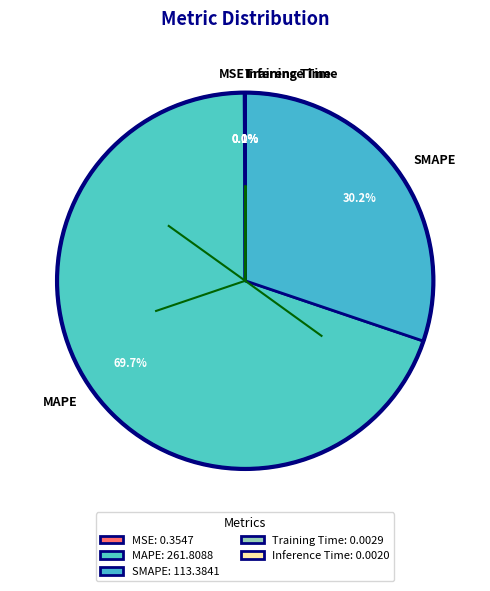

Between SMAPE and MAPE, which is larger?

MAPE